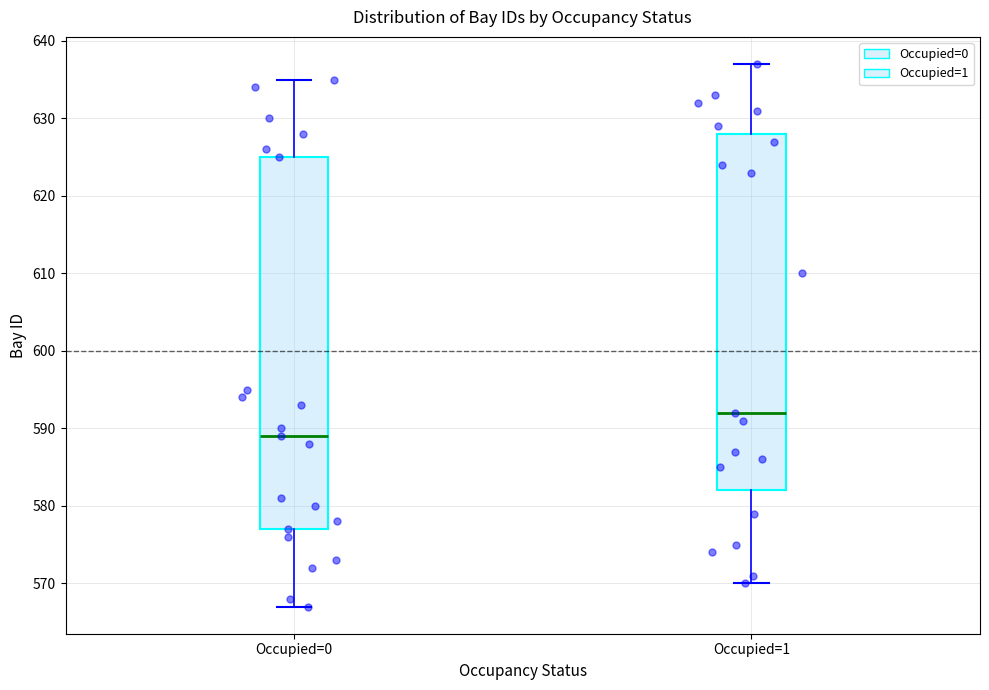

Reading left to right, read every box against the y-axis: the position of its median line, the range the box covers, and the ends of its whiskers. The values are not printed on the chart, so give them approximately, as read against the axis.

Occupied=0: median 589, box 577 to 625, whiskers 567 to 635
Occupied=1: median 592, box 582 to 628, whiskers 570 to 637